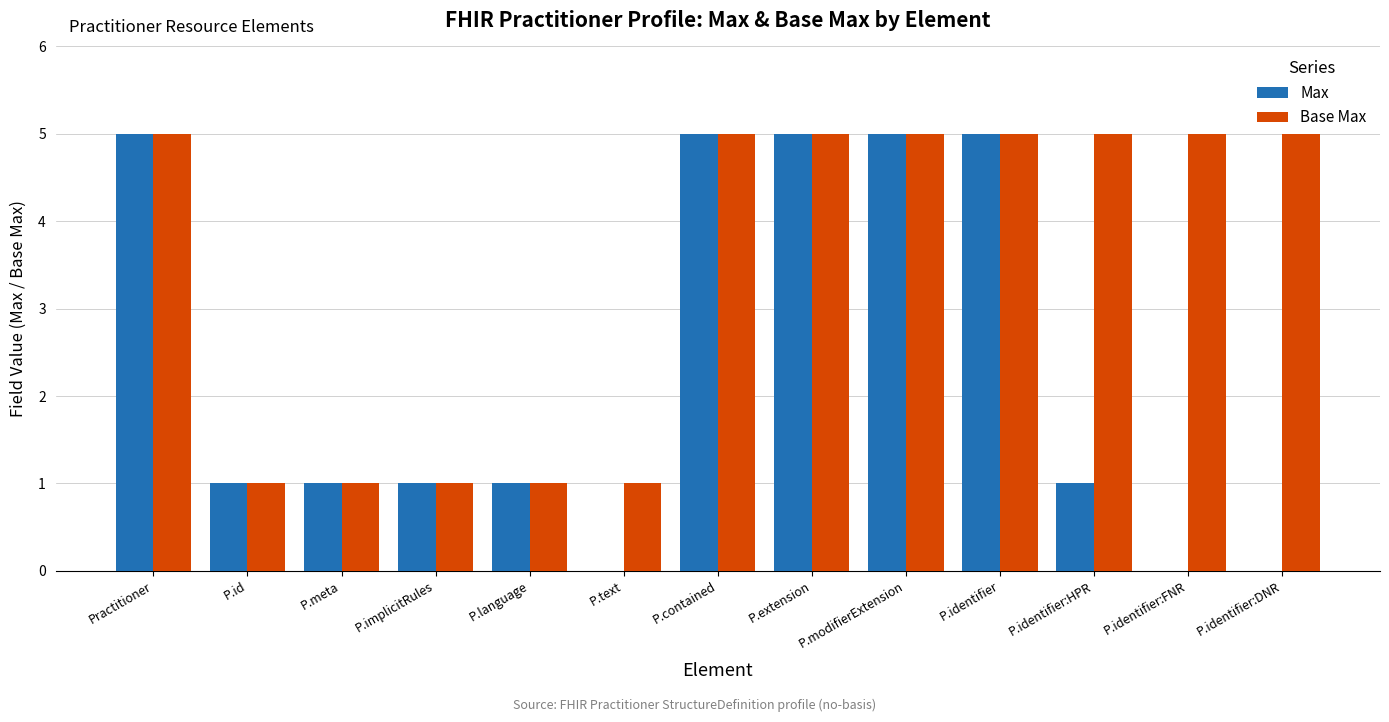

Which series changed the most between Practitioner and P.text?

Max